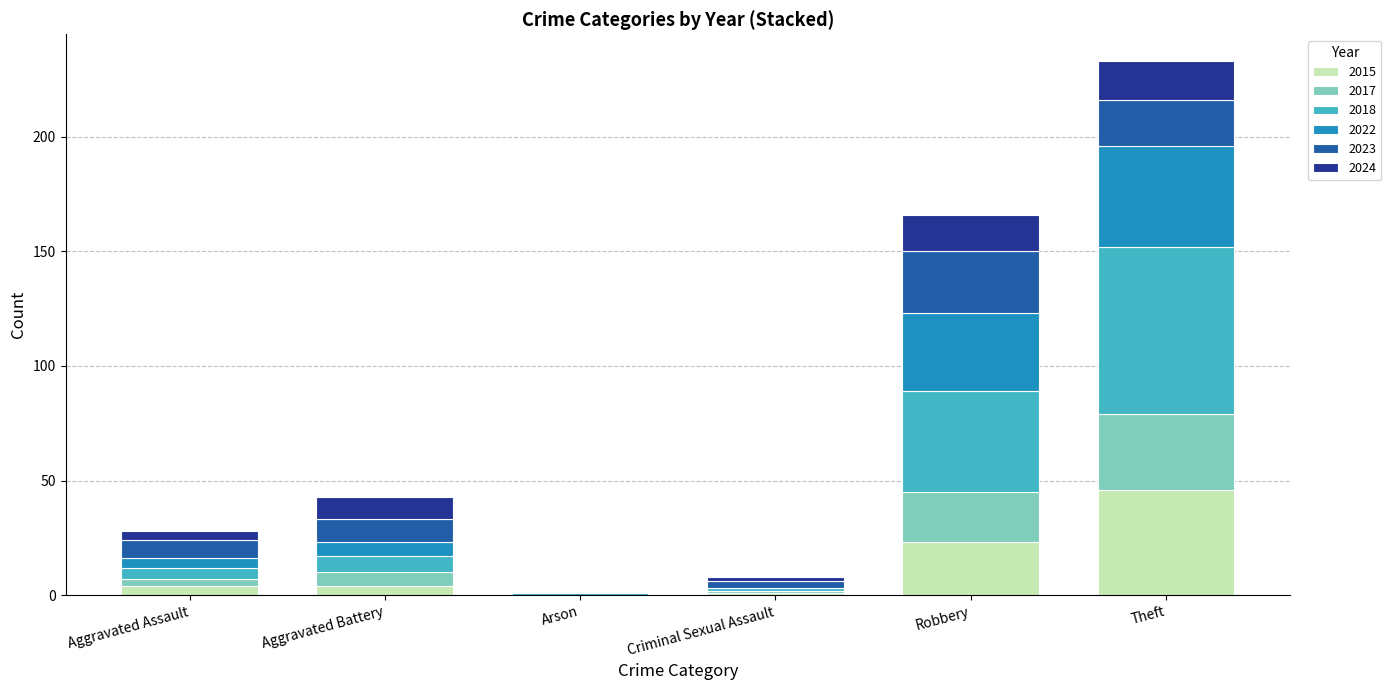

At which label is 2015 closest to 23?

Robbery